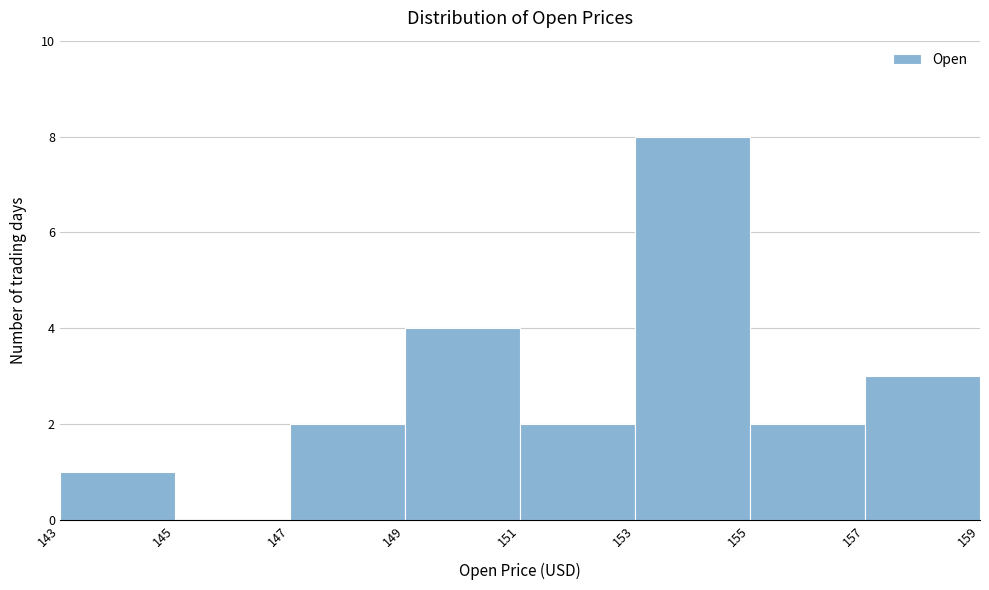

Reading left to right, list every bar in this chart as the range it spans on the x-axis followed by its height. The values are not printed on the chart, so give them approximately, as read against the axis.

143 to 145: 1
145 to 147: 0
147 to 149: 2
149 to 151: 4
151 to 153: 2
153 to 155: 8
155 to 157: 2
157 to 159: 3